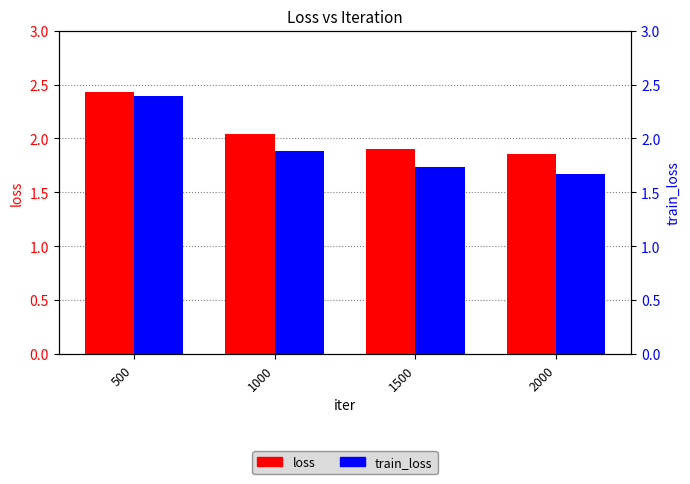

Read the train_loss value at 500.

2.4